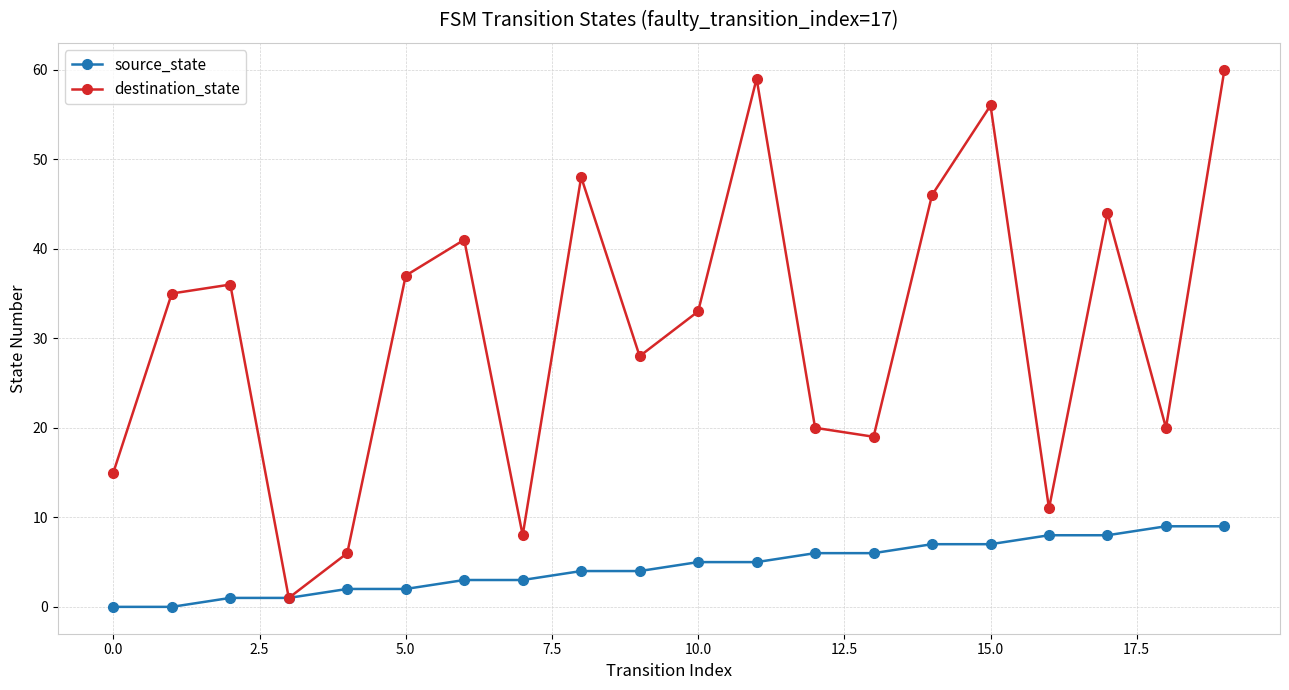

Which series has the largest range (max minus min)?

destination_state